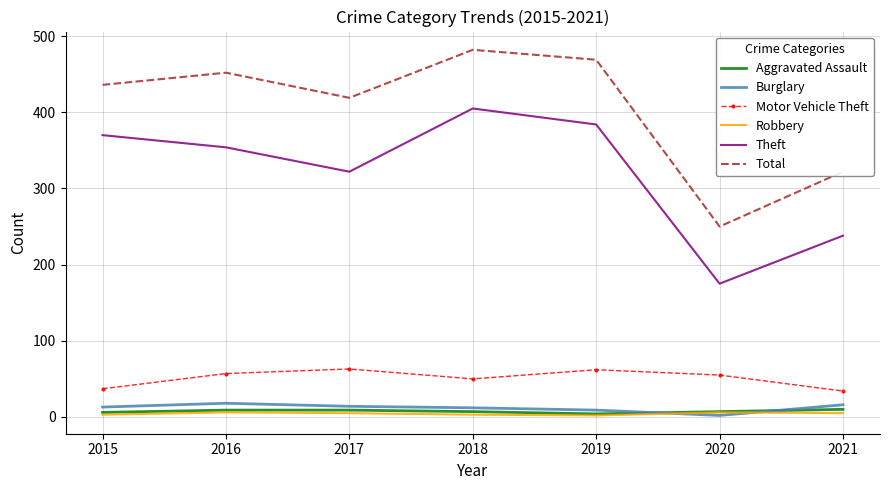

True or false: Theft and Robbery cross at least once.

False